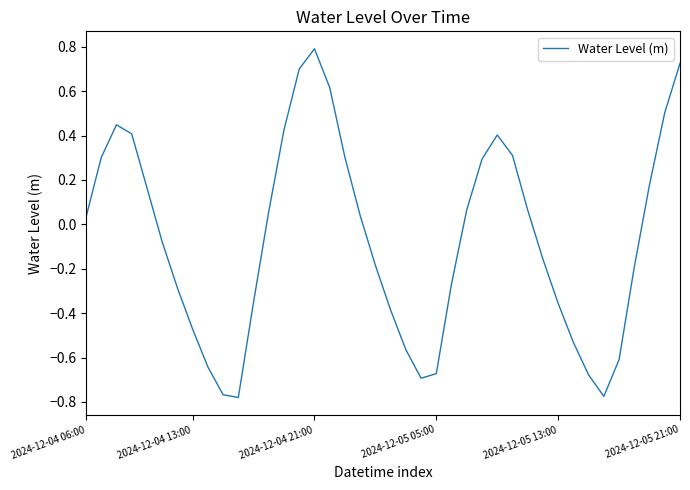

What is the difference between the maximum and minimum values?

1.6